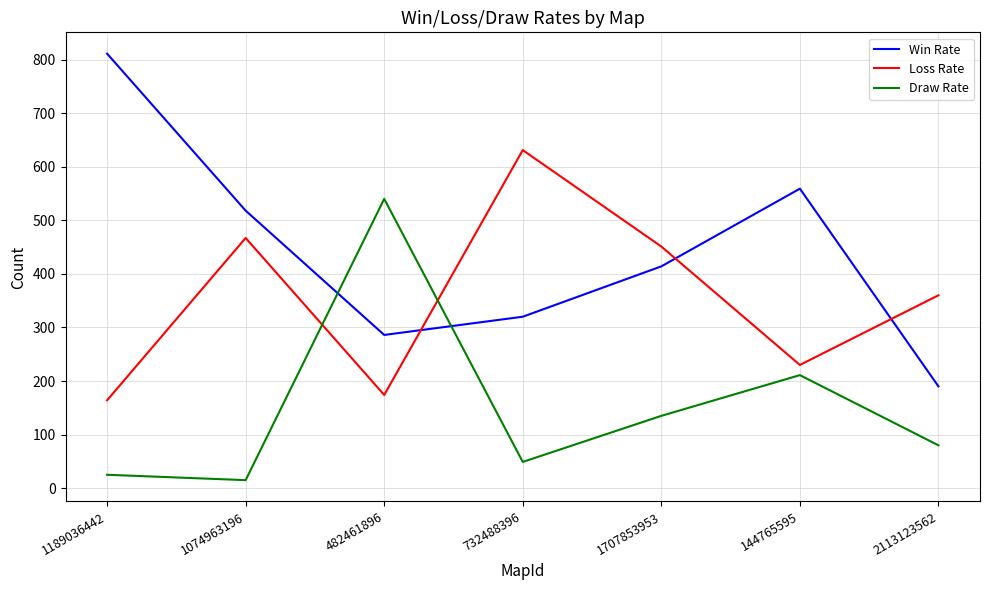

The Win Rate series shows 414 at 1707853953. True or false?

True